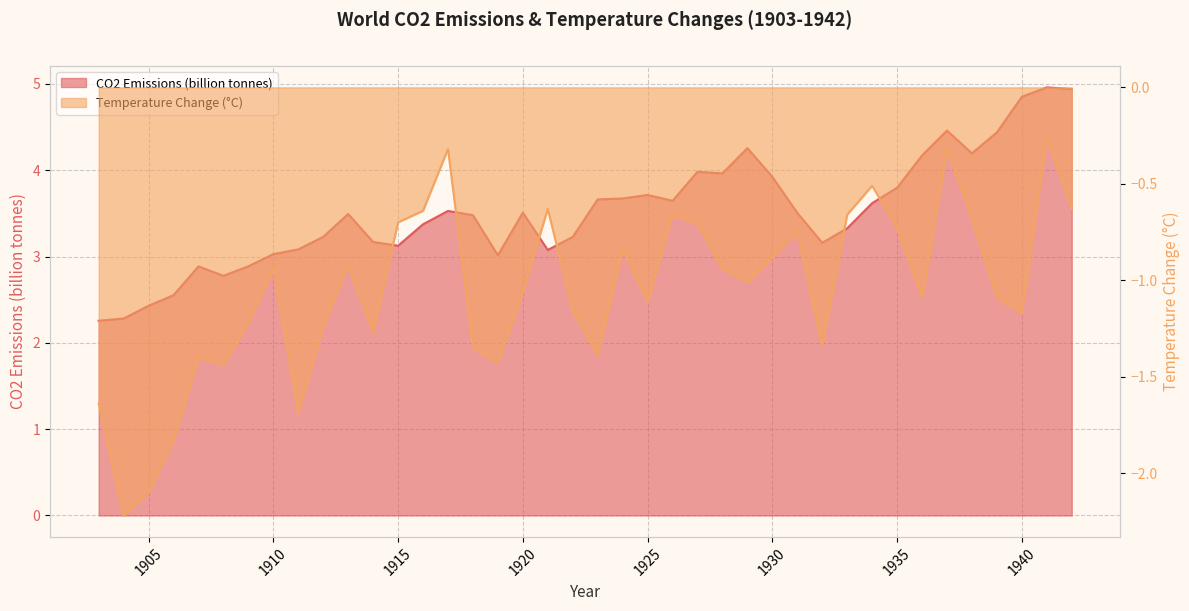

Where is co2 nearest to the value 3?

1919